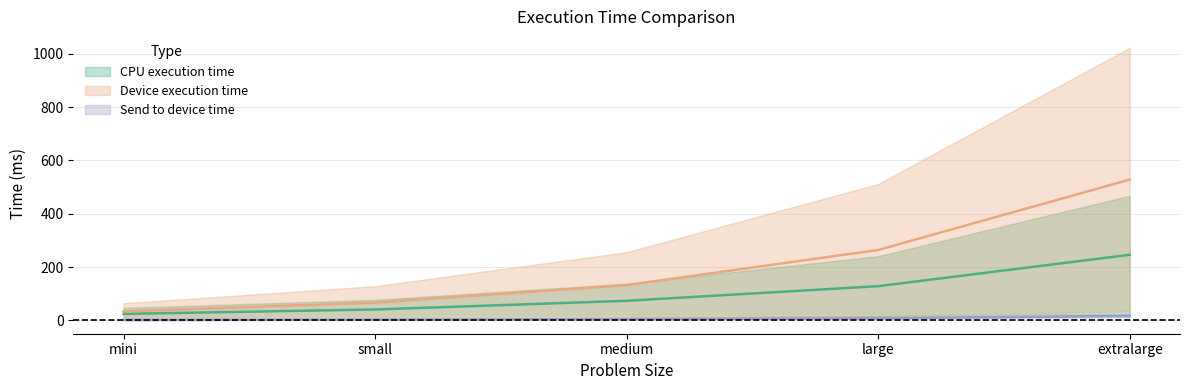

True or false: CPU execution time and Device execution time intersect in this chart.

False